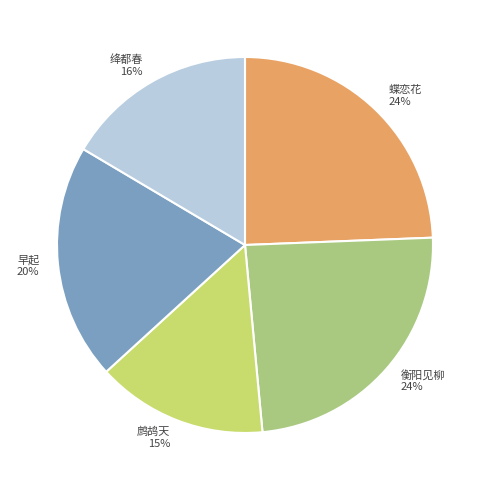

What is the smallest slice in the pie chart?

鹧鸪天